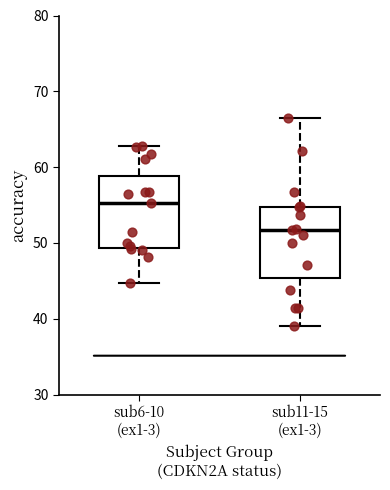

Reading left to right, read every box against the y-axis: the position of its median line, the range the box covers, and the ends of its whiskers. The values are not printed on the chart, so give them approximately, as read against the axis.

sub6-10 (ex1-3): median 55, box 49 to 59, whiskers 45 to 63
sub11-15 (ex1-3): median 52, box 45 to 55, whiskers 39 to 66